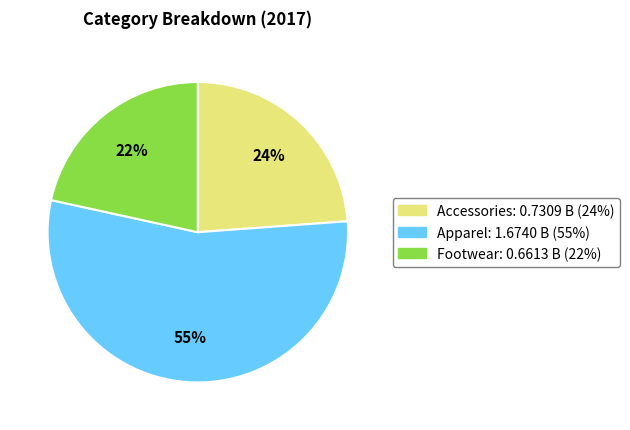

What is the largest slice in the pie chart?

Apparel